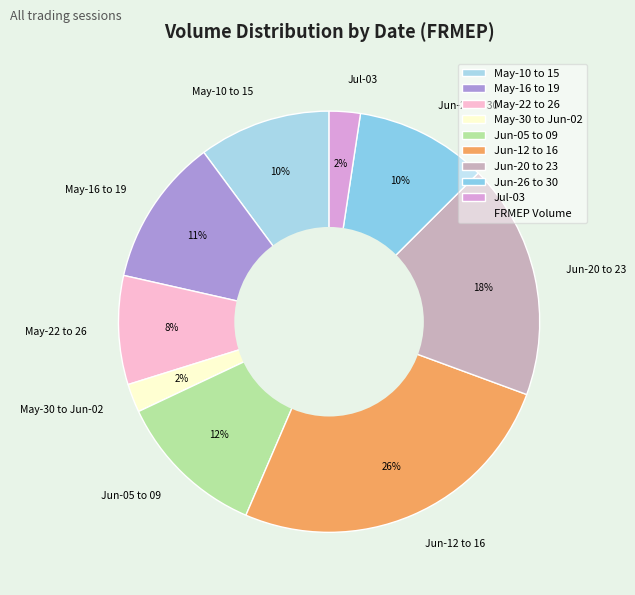

Is it true that May-16 to 19 is 11% of the pie?

True